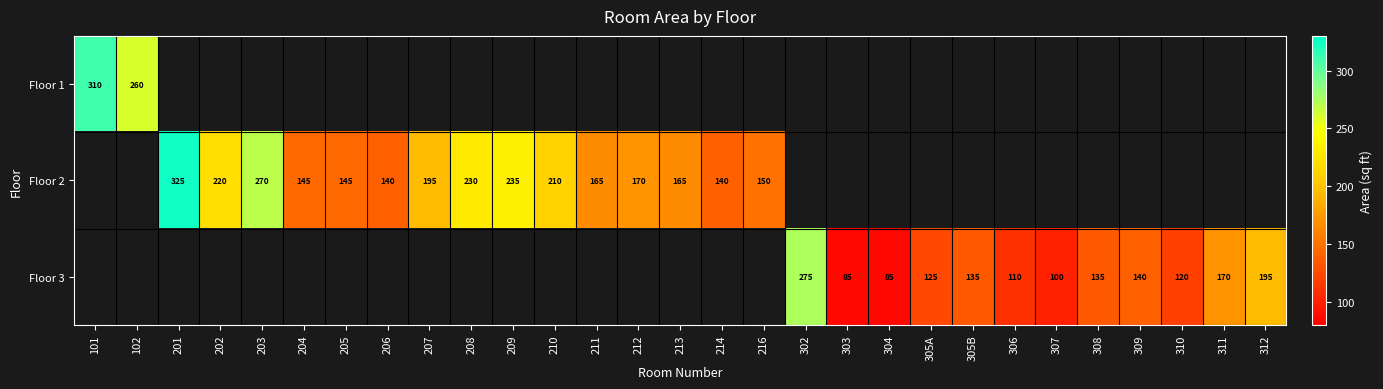

How many categories are shown in the chart?

29